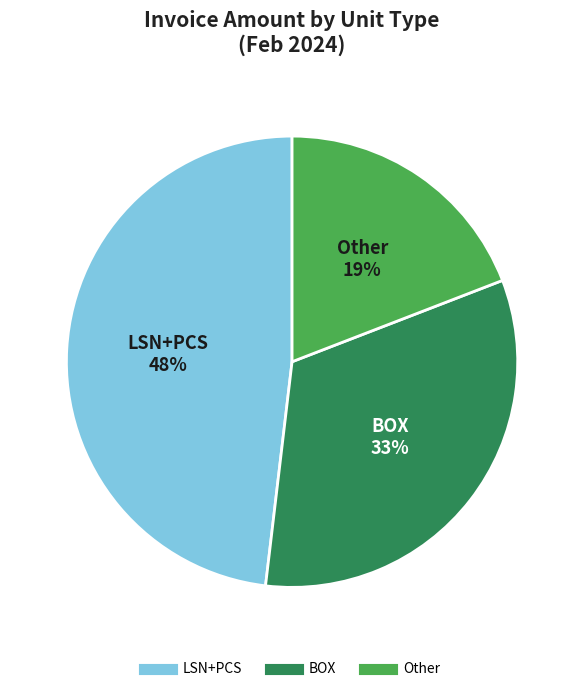

To the nearest percent, what is the average slice percentage?

33%